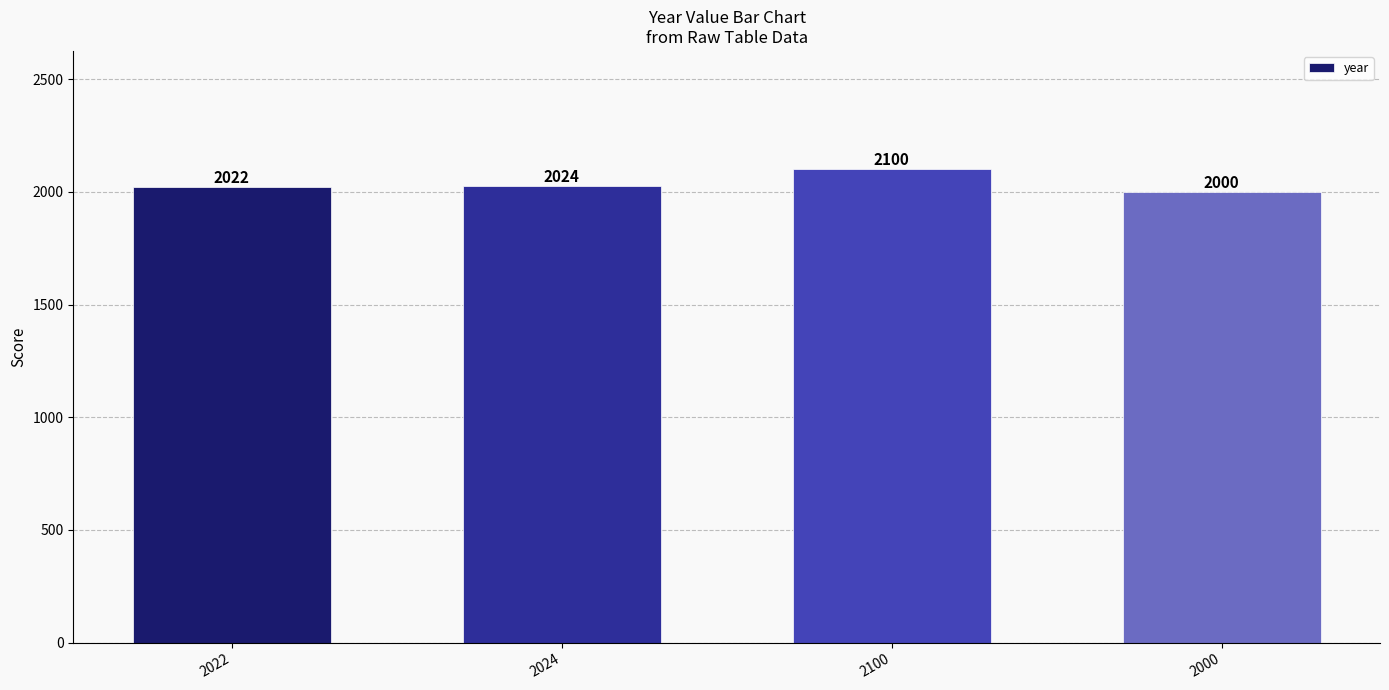

What is the difference between the values at 2100 and 2000?

100